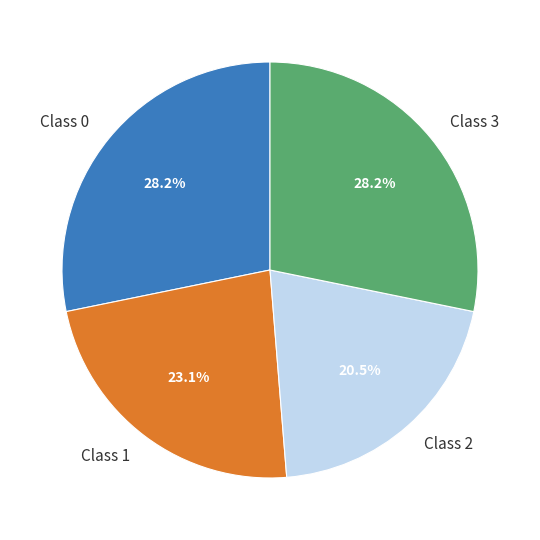

Count the number of slices in the pie.

4